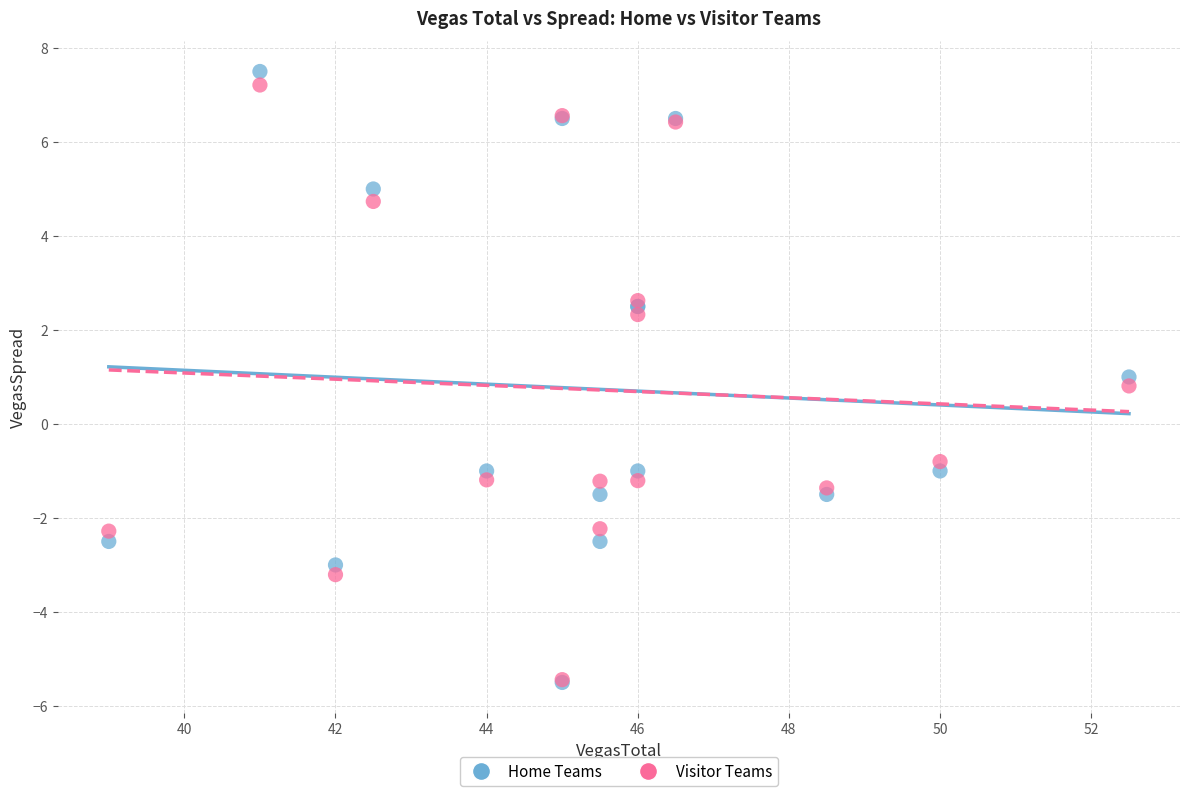

What are all the series names shown in the legend?

Home Teams, Visitor Teams